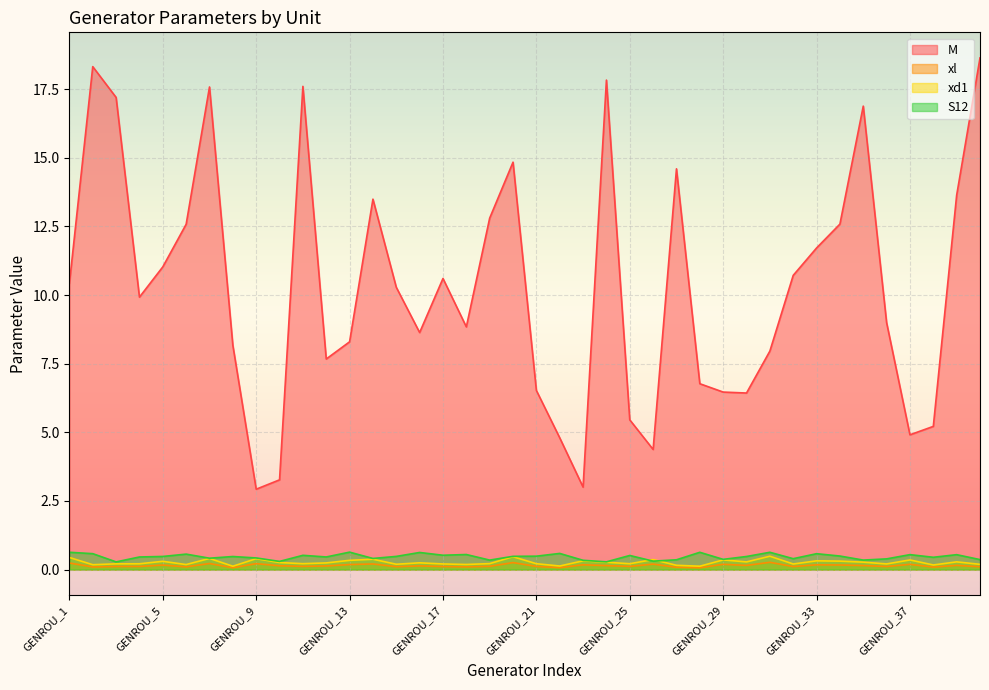

True or false: xd1 and xl intersect in this chart.

False